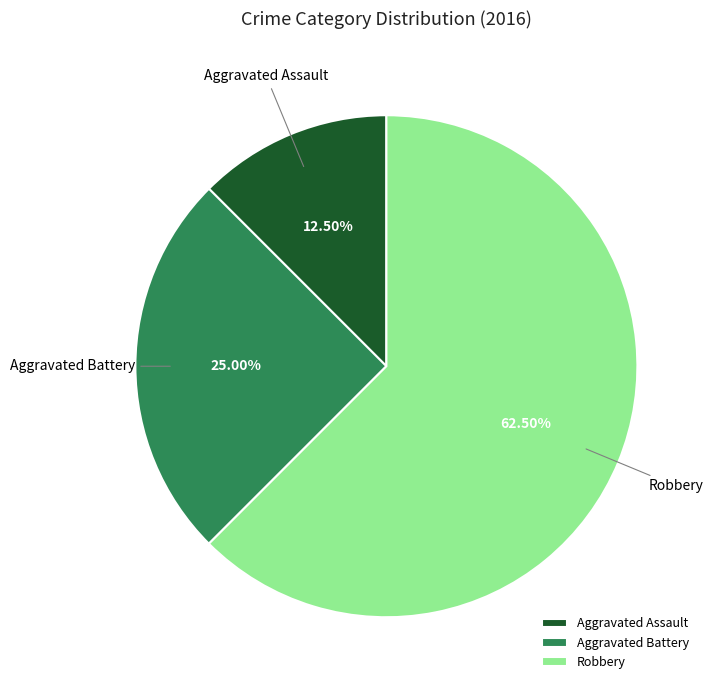

Rank the categories by value from lowest to highest.

Aggravated Assault, Aggravated Battery, Robbery